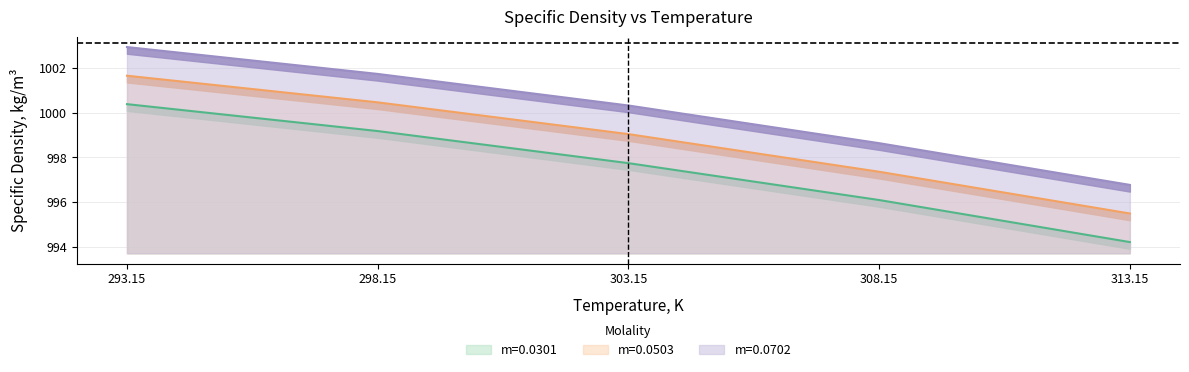

Is the value of m=0.0301 at 308.15 greater than the value of m=0.0702 at 298.15?

No